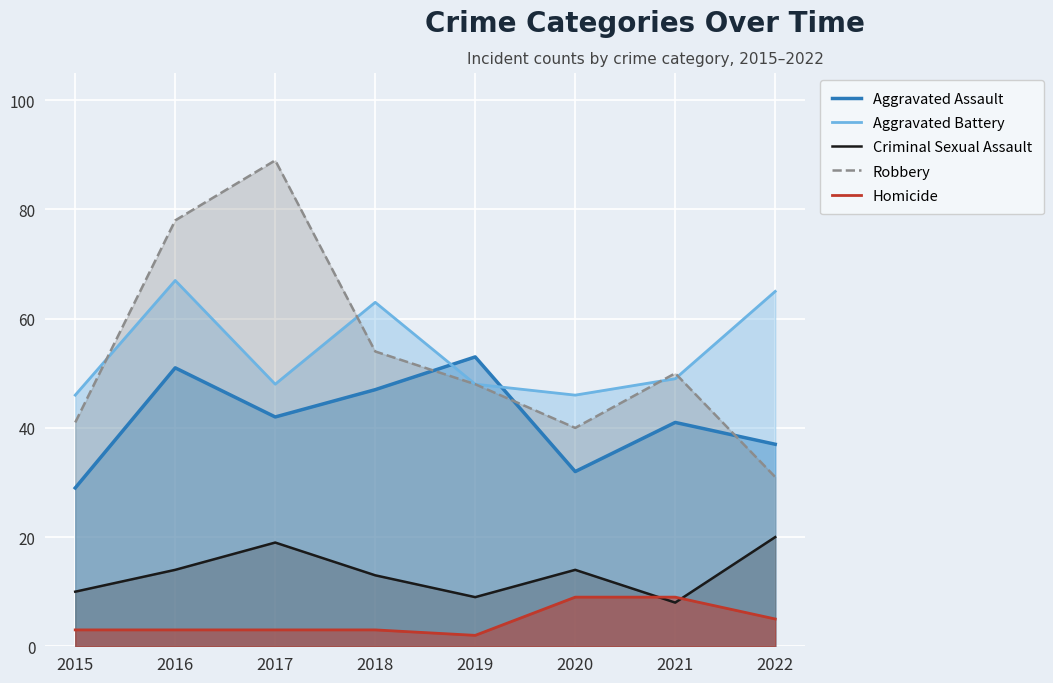

True or false: Homicide and Aggravated Assault cross at least once.

False